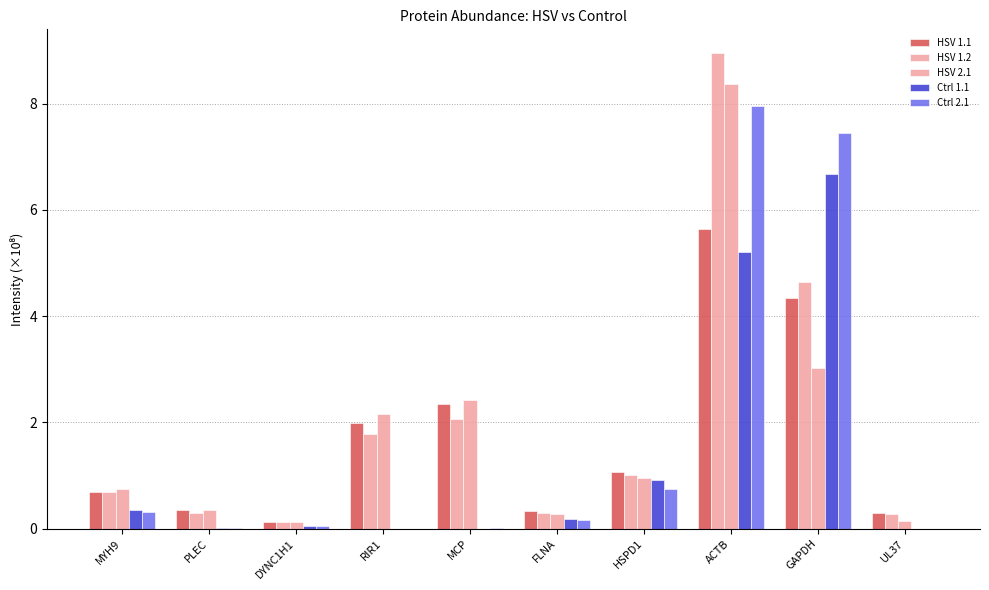

How many data points does each series have?

10